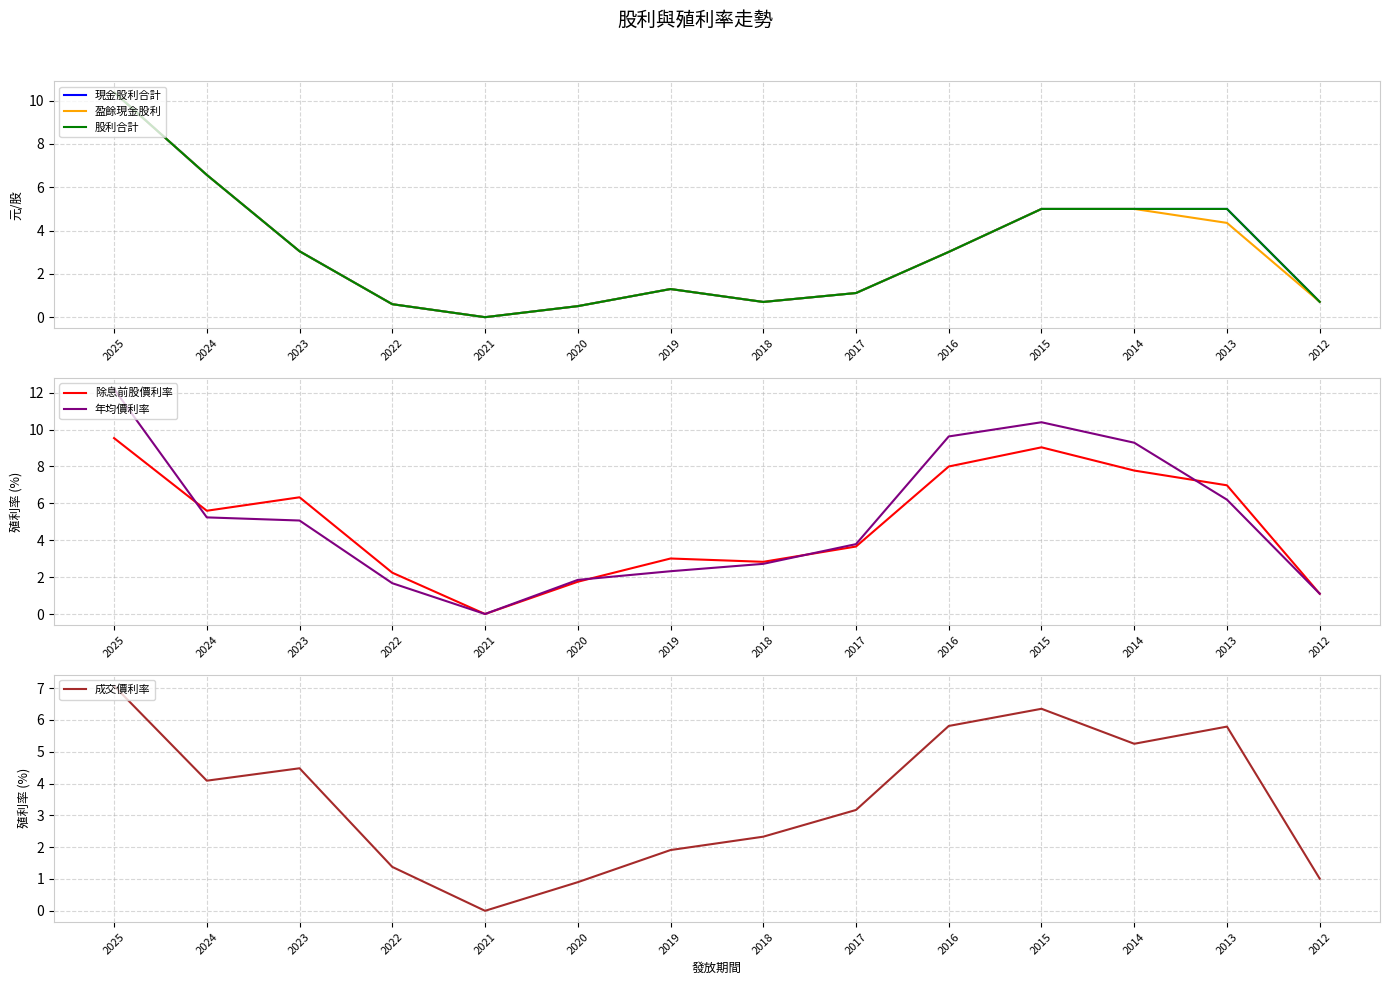

In 除息前股價利率, how many points are higher than both neighbors (excluding endpoints)?

3